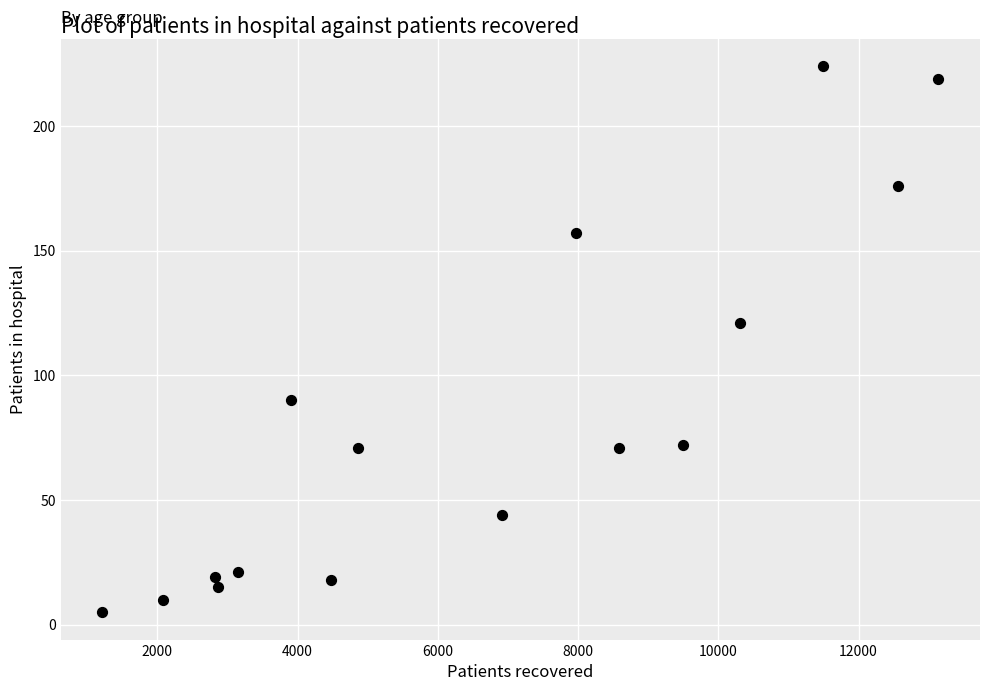

What is the range of X values (max minus min)?

11918